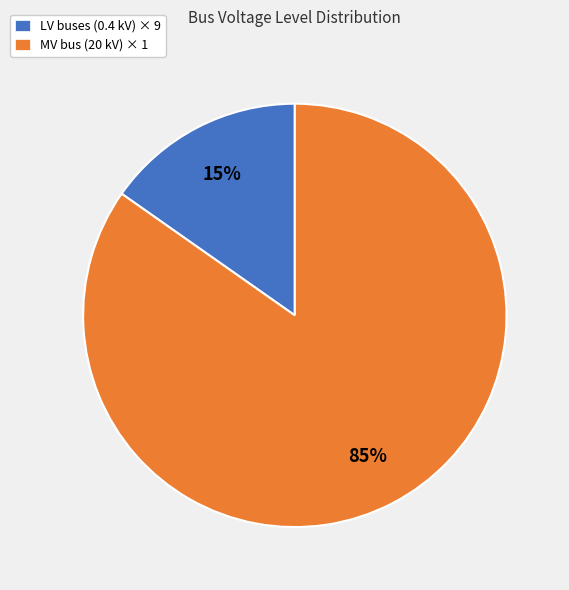

To the nearest percent, what is the average slice percentage?

50%